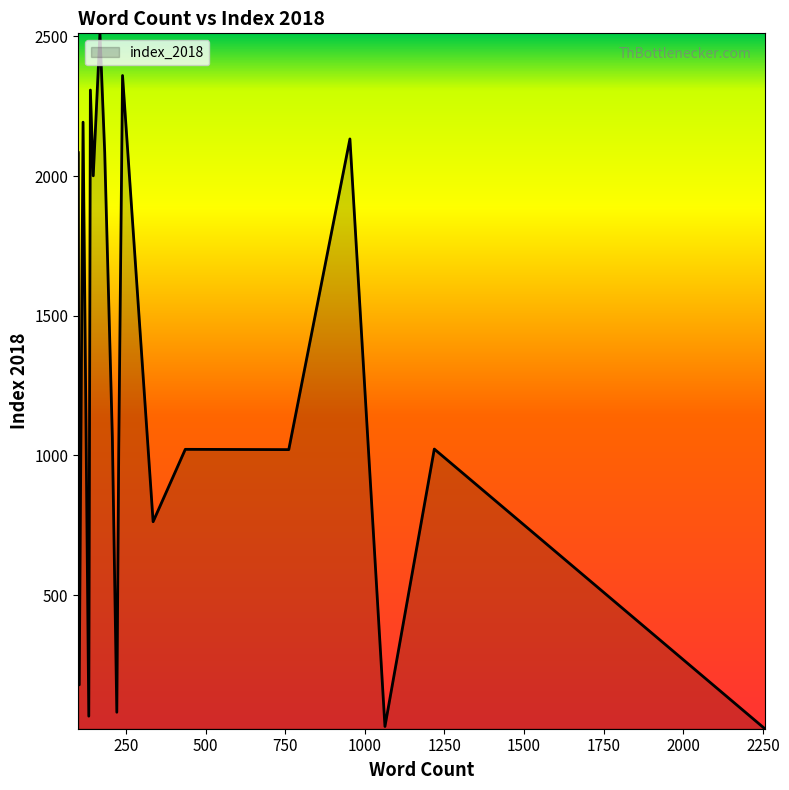

What is the greatest value displayed?

2511